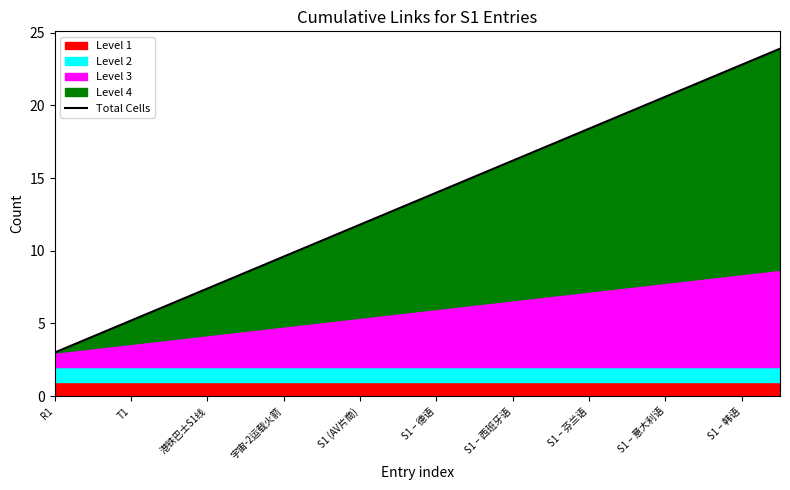

Which label corresponds to the smallest value in the chart?

R1